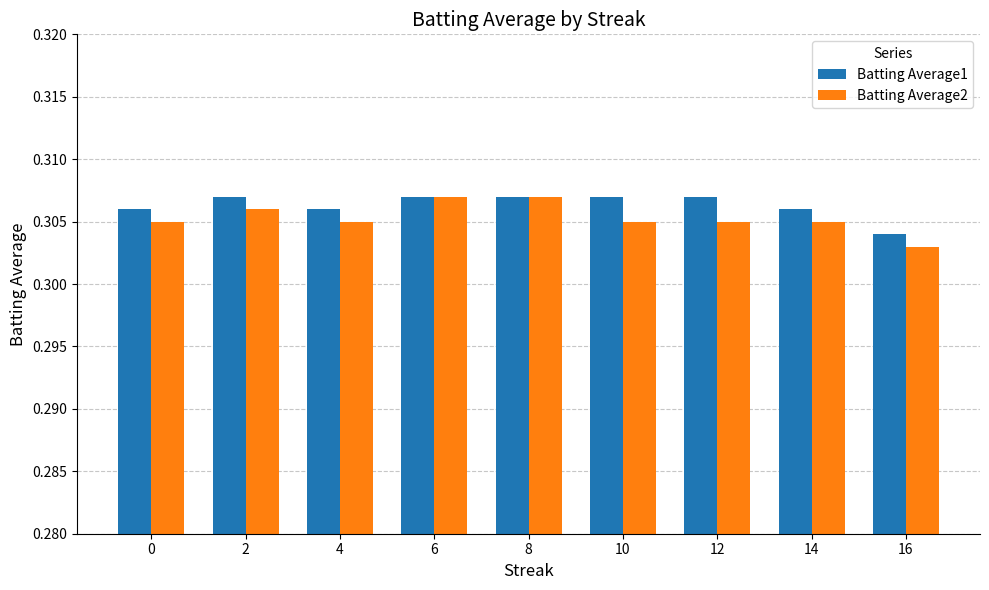

At which label is Batting Average2 closest to 0?

16